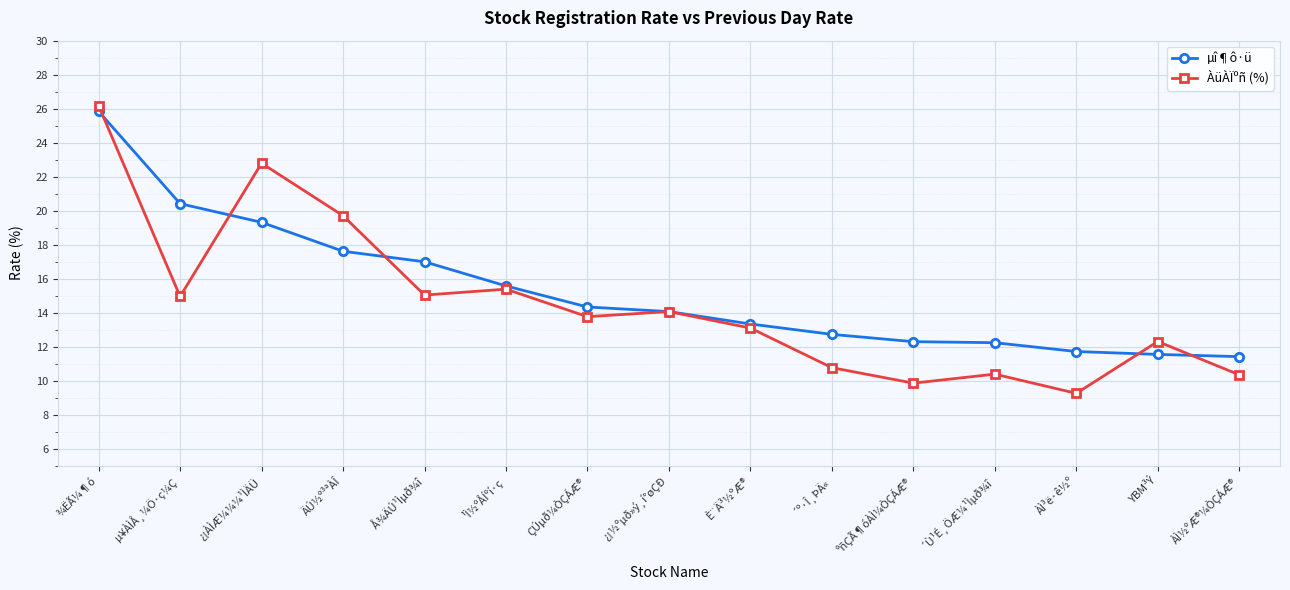

At which label does ÀüÀÏºñ (%) reach its peak?

¾ËÃ¼¶ó